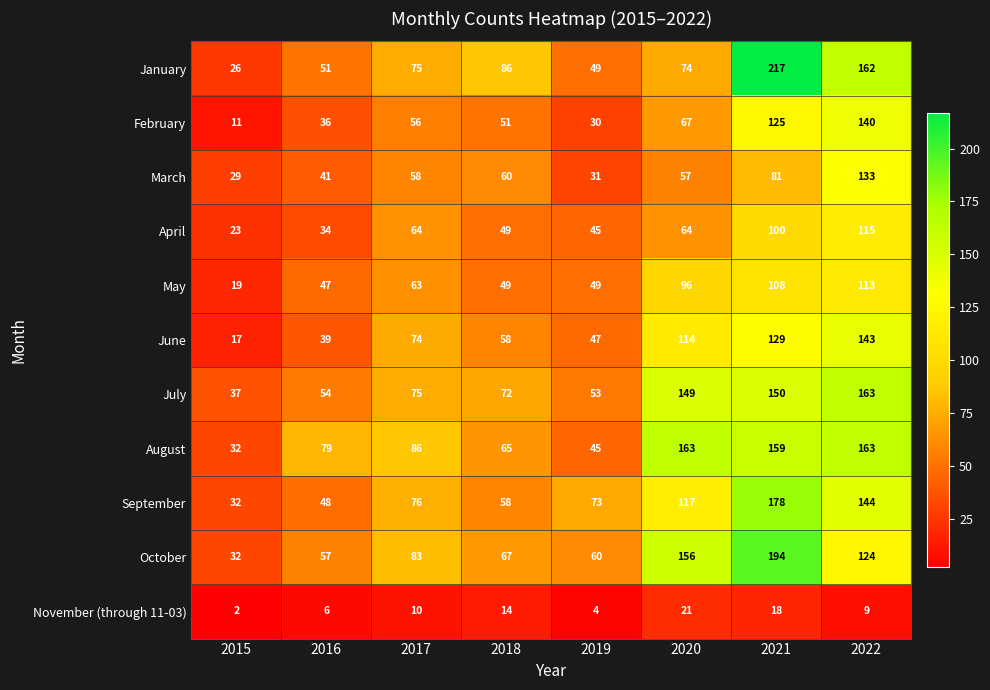

List the labels in order of September value, largest first.

2021, 2022, 2020, 2017, 2019, 2018, 2016, 2015